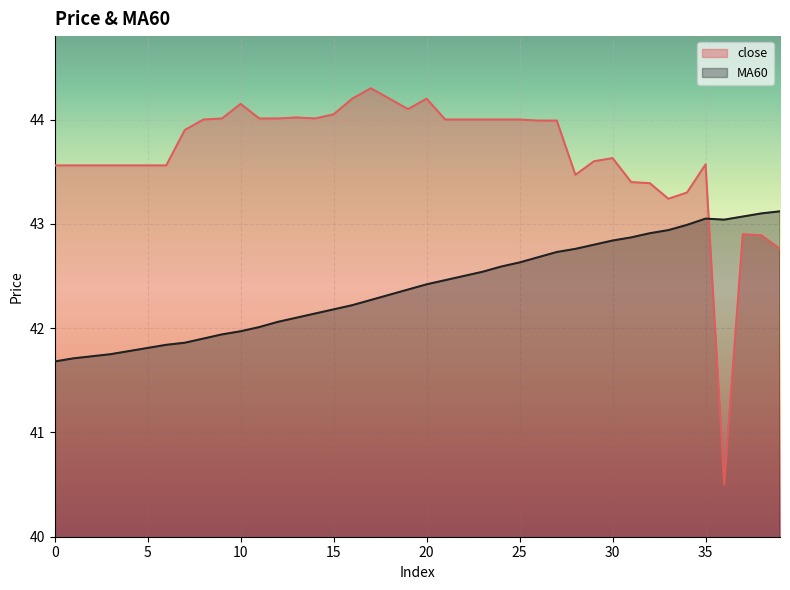

Which category has the highest value across all series?

17